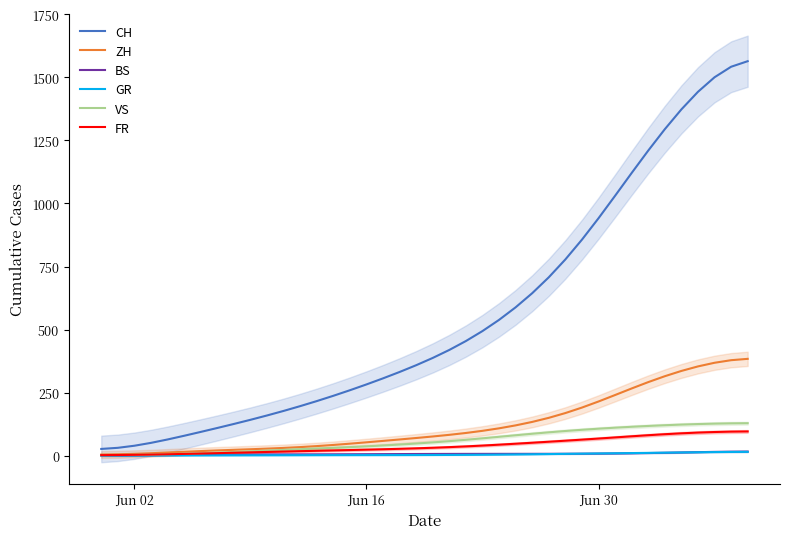

At Jun 30, list the series in order from largest to smallest.

CH, ZH, VS, FR, GR, BS